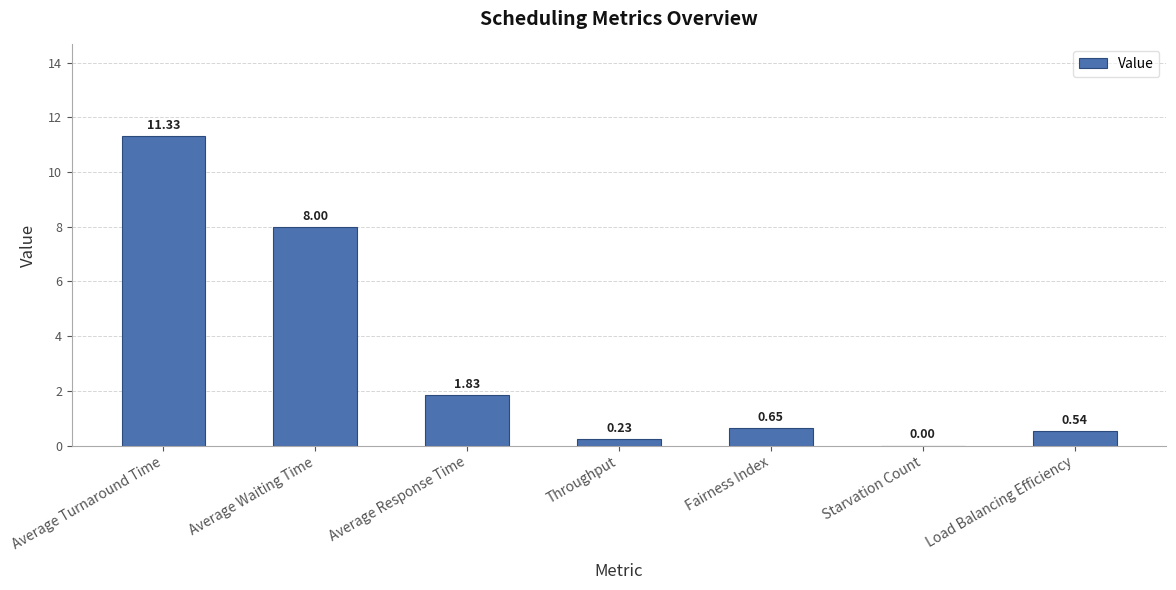

What is the sum of all values?

22.6